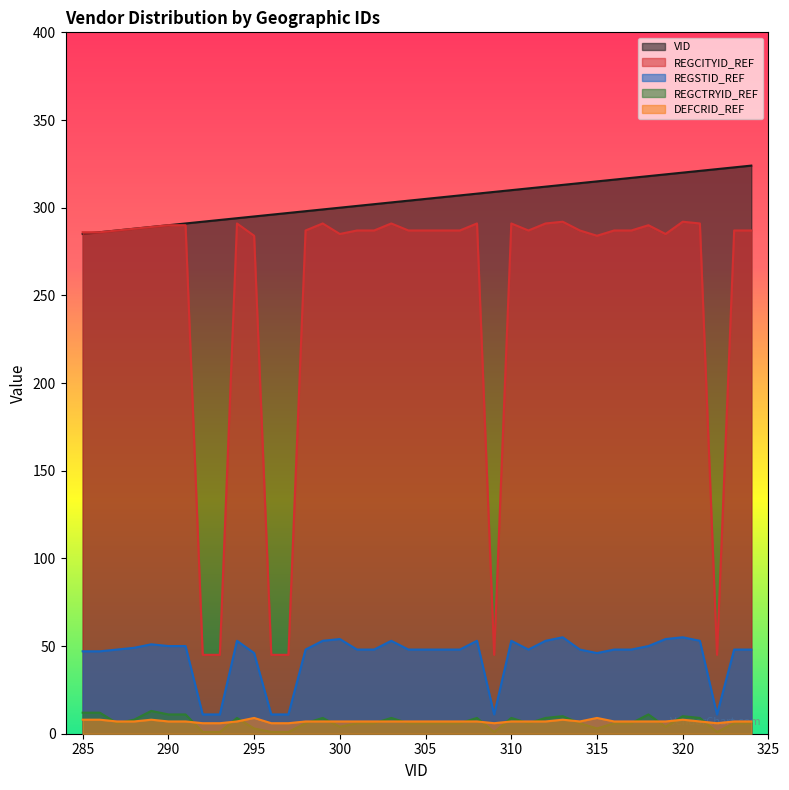

What is the greatest value displayed?

324